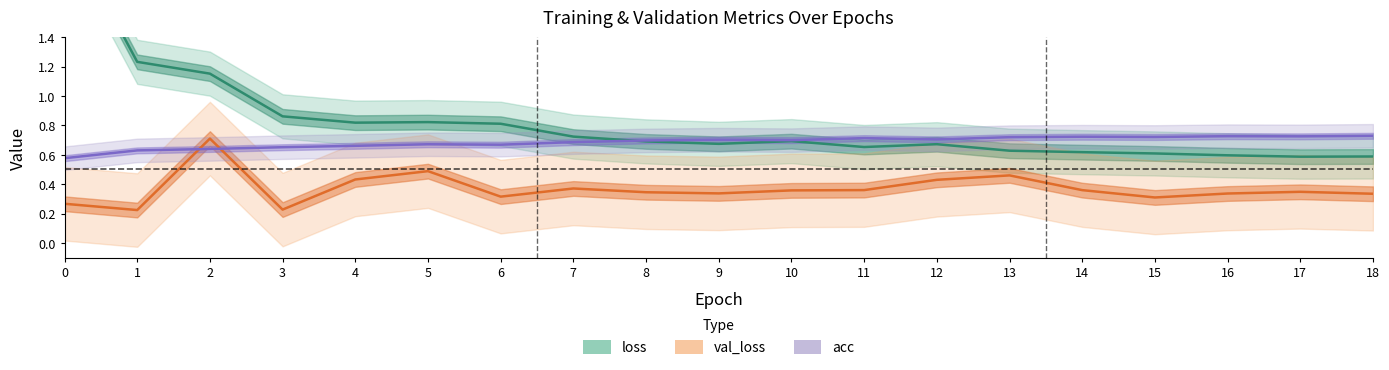

What is the average value of the acc series?

0.7